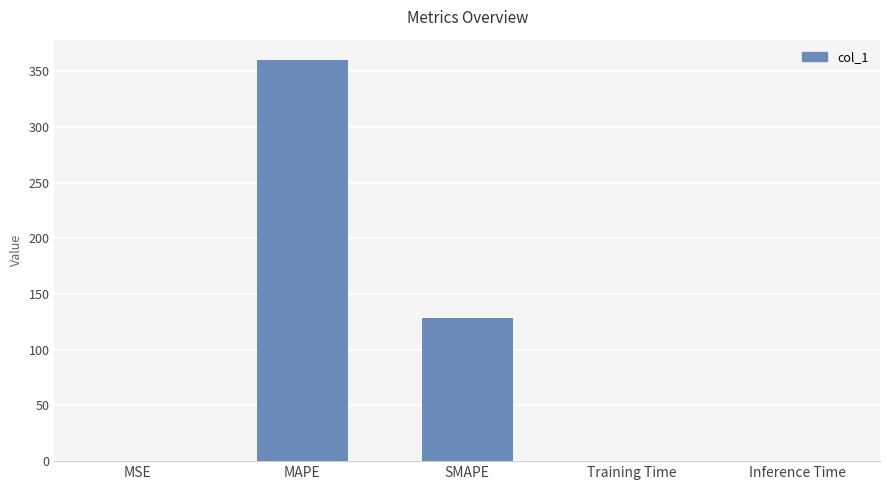

How many categories are shown in the chart?

5